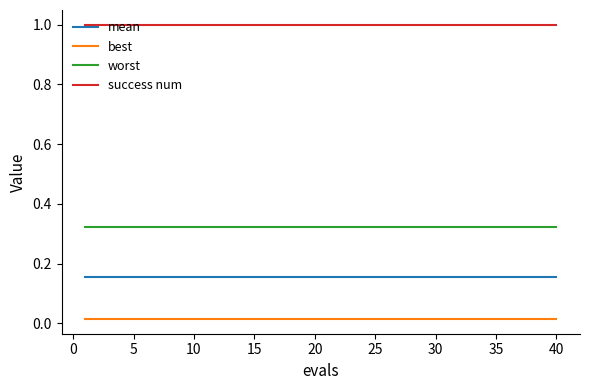

True or false: best and success num cross at least once.

False